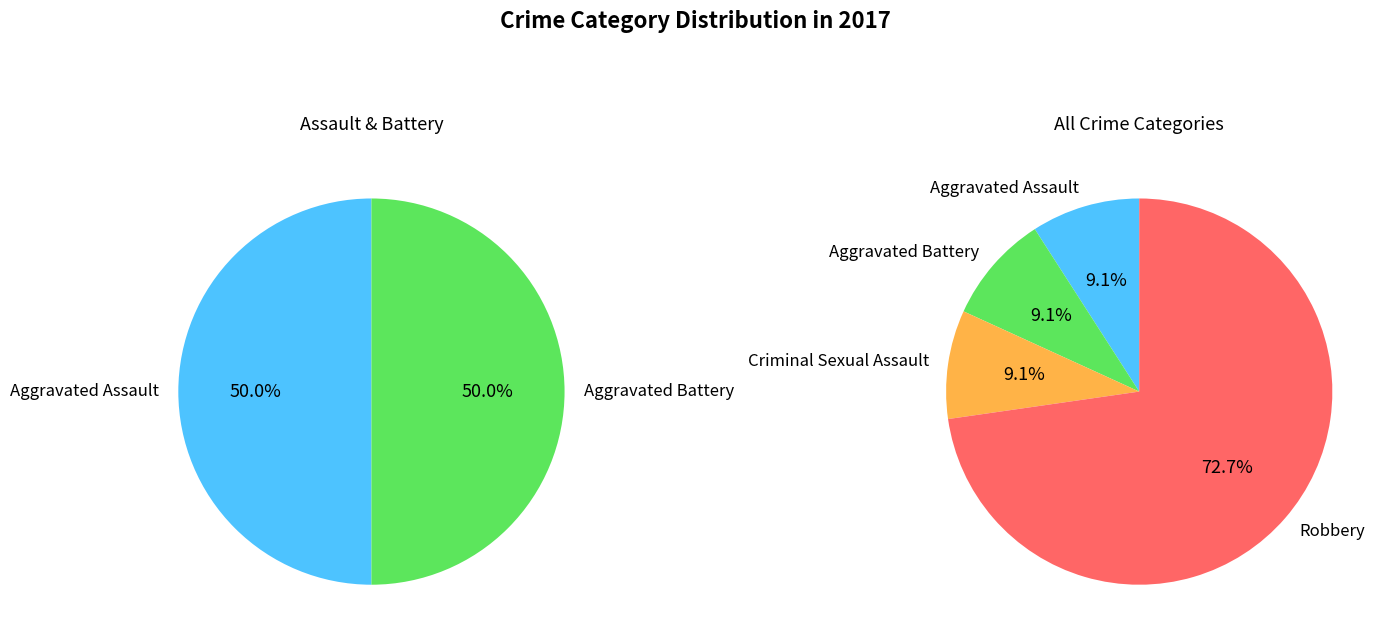

Rank the categories by value from lowest to highest.

Aggravated Assault, Aggravated Battery, Criminal Sexual Assault, Robbery